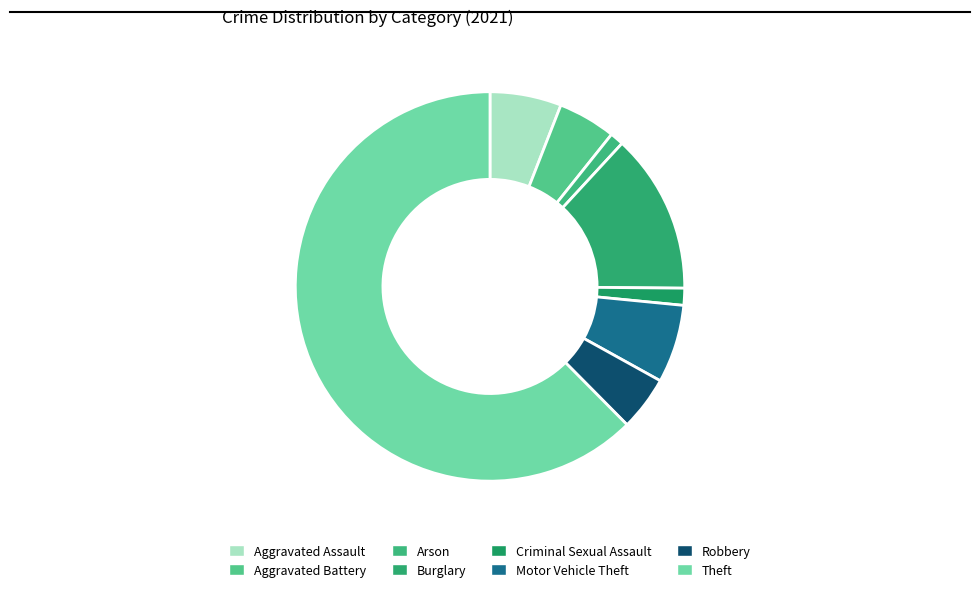

To the nearest percent, what is the average slice percentage?

12%